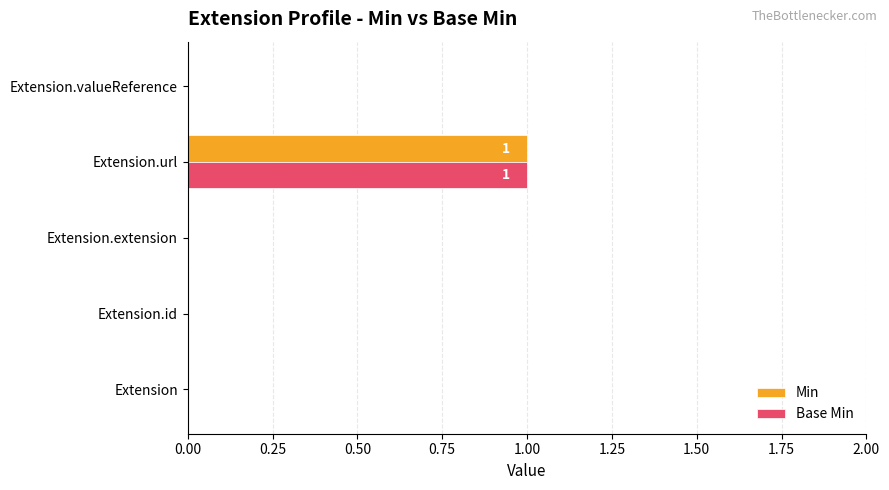

Is it true that Min equals 0 at Extension.extension?

True